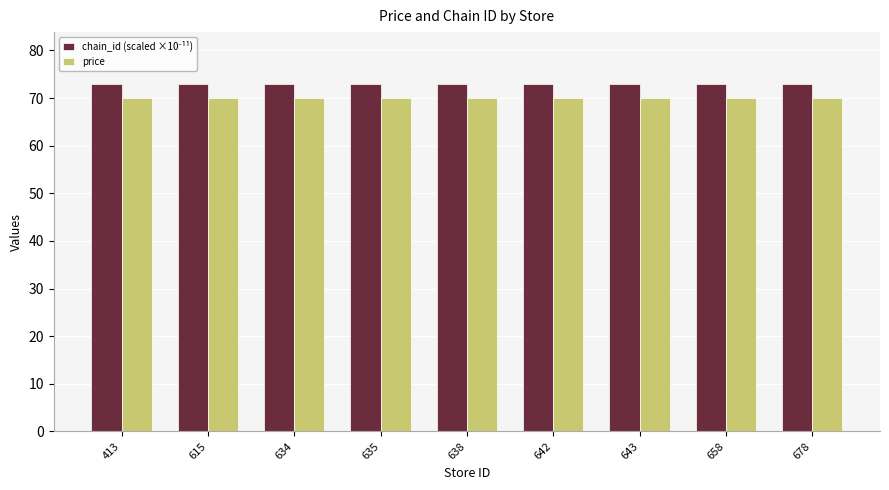

What is the smallest value displayed?

69.9